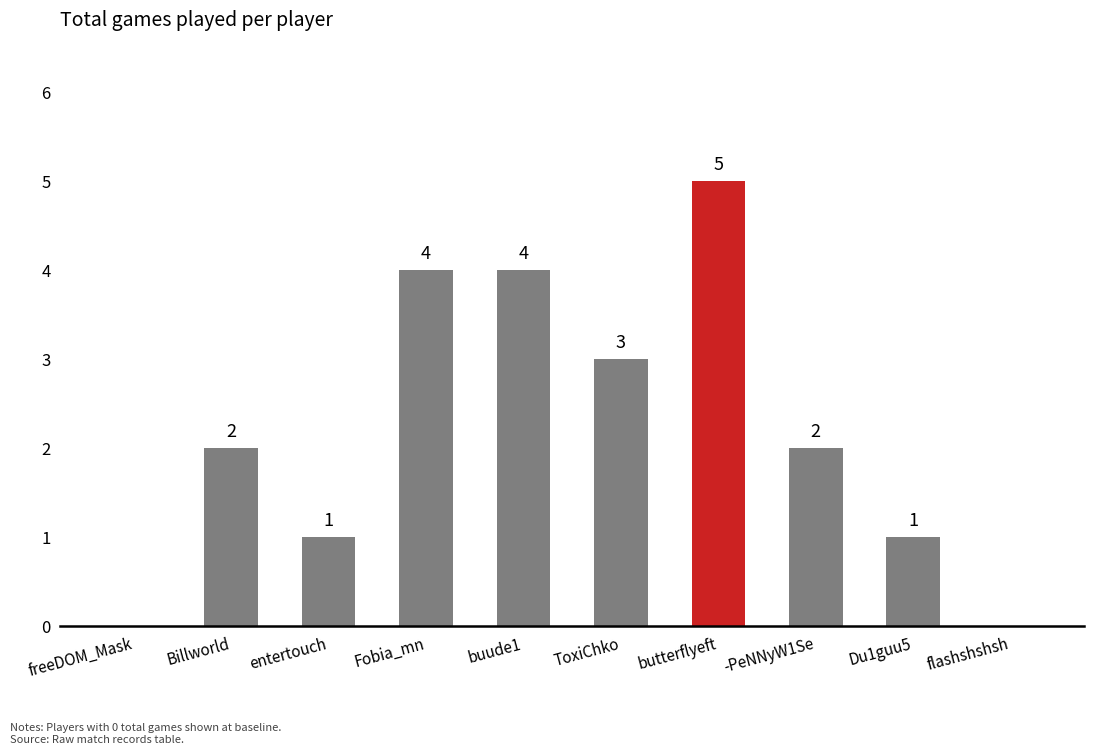

How many positive values are there?

8